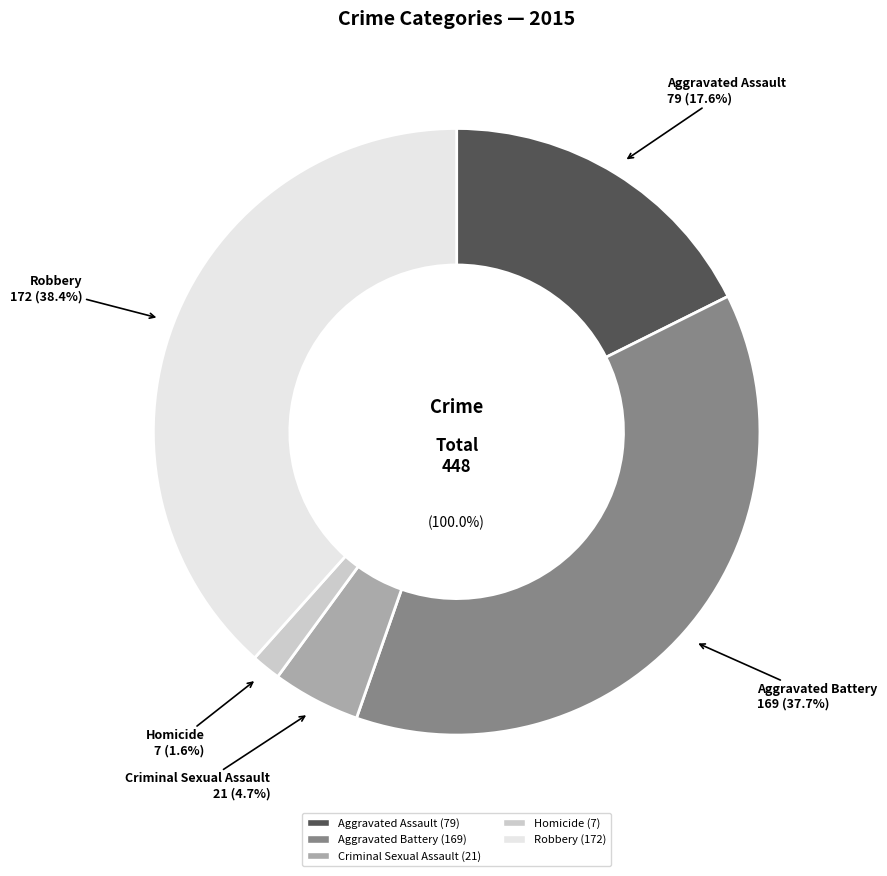

What is the change in value from Aggravated Battery to Robbery?

+3